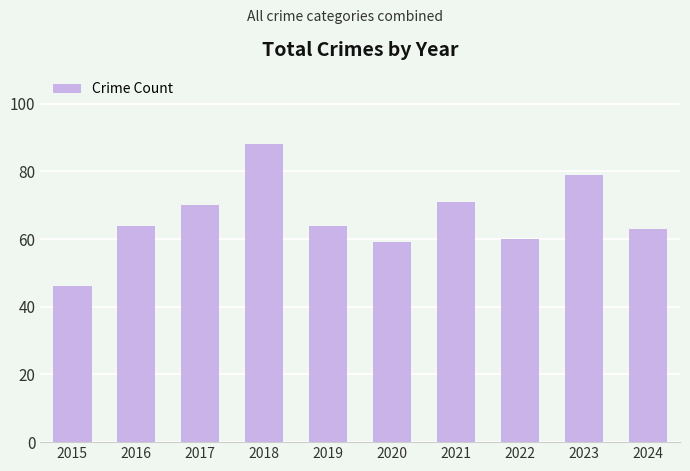

Reading left to right, what are all the values shown in this chart?

46	64	70	88	64	59	71	60	79	63